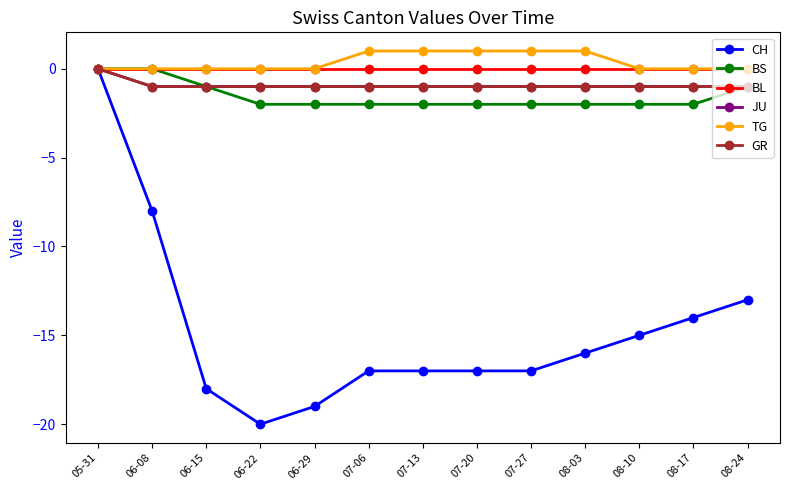

Is this an area chart (filled region under the line)?

No